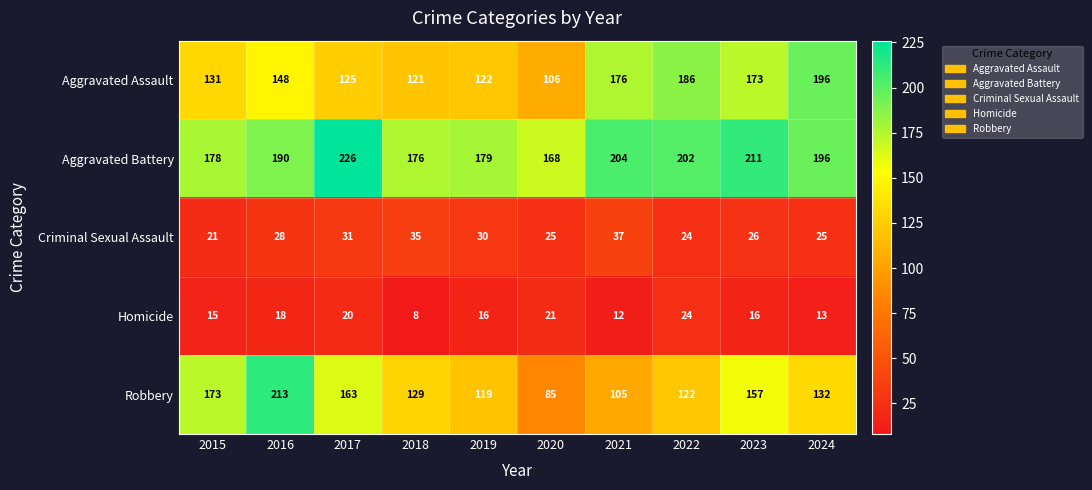

At which category is the sum across all series the highest?

2016